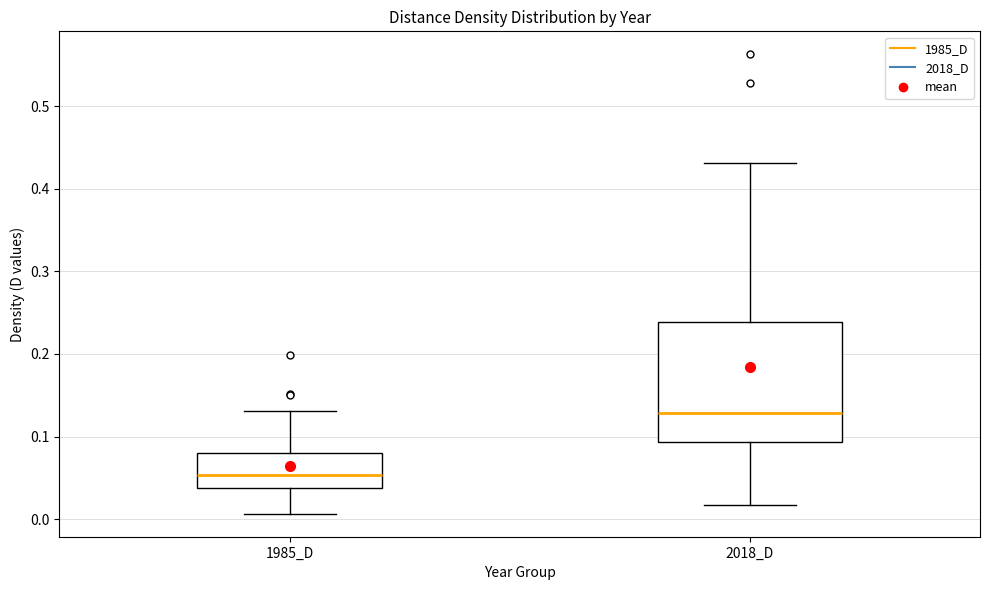

Reading left to right, transcribe this box plot: for each box, give where its median line is, the range the box spans, and where its two whiskers end, as read against the y-axis. The values are not printed on the chart, so give them approximately, as read against the axis.

1985_D: median 0.05, box 0.04 to 0.08, whiskers 0.01 to 0.13
2018_D: median 0.13, box 0.09 to 0.24, whiskers 0.02 to 0.43